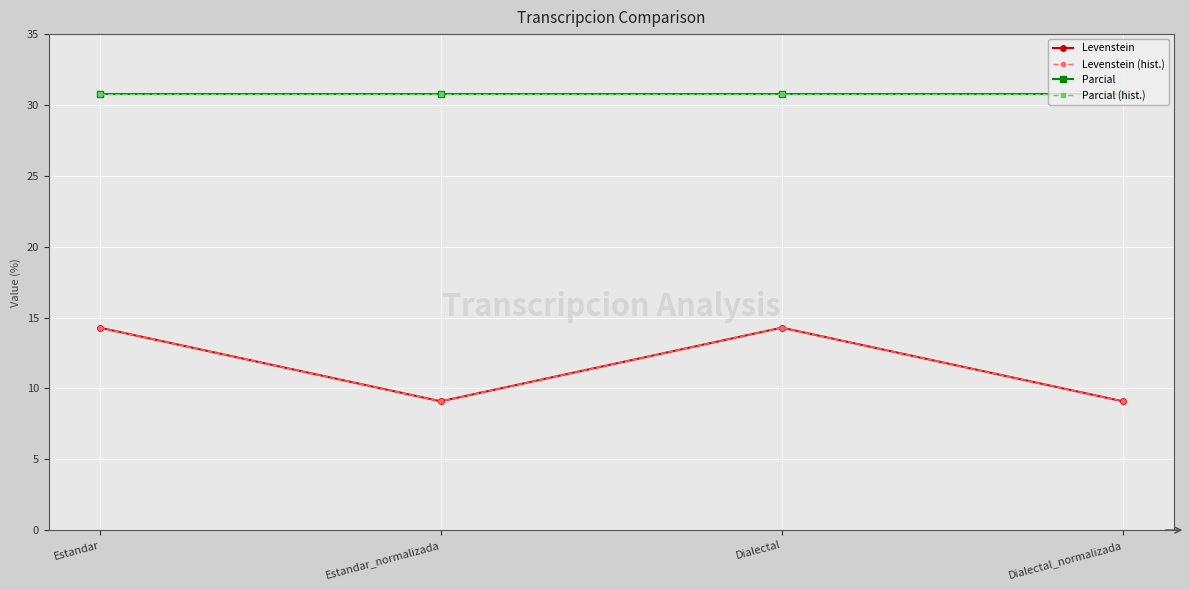

Does the chart have visible grid lines?

Yes